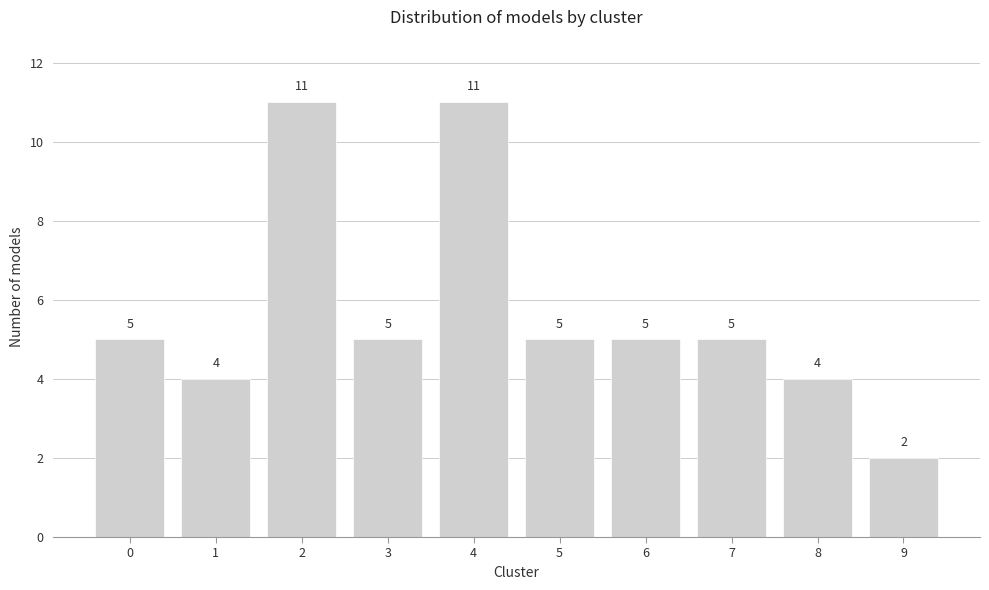

Reading right to left, transcribe all the data shown in this chart.

2	4	5	5	5	11	5	11	4	5